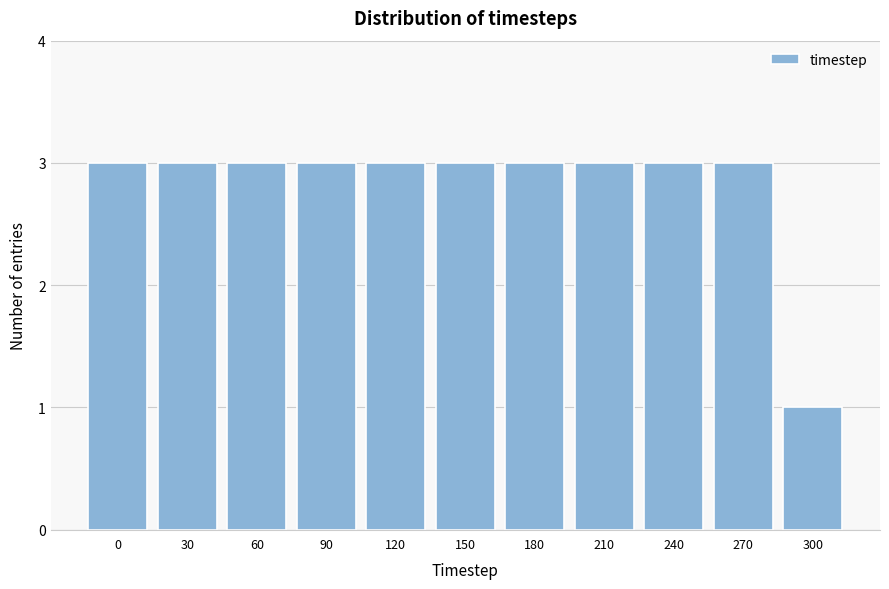

Reading left to right, transcribe all the data shown in this chart.

0=3	30=3	60=3	90=3	120=3	150=3	180=3	210=3	240=3	270=3	300=1